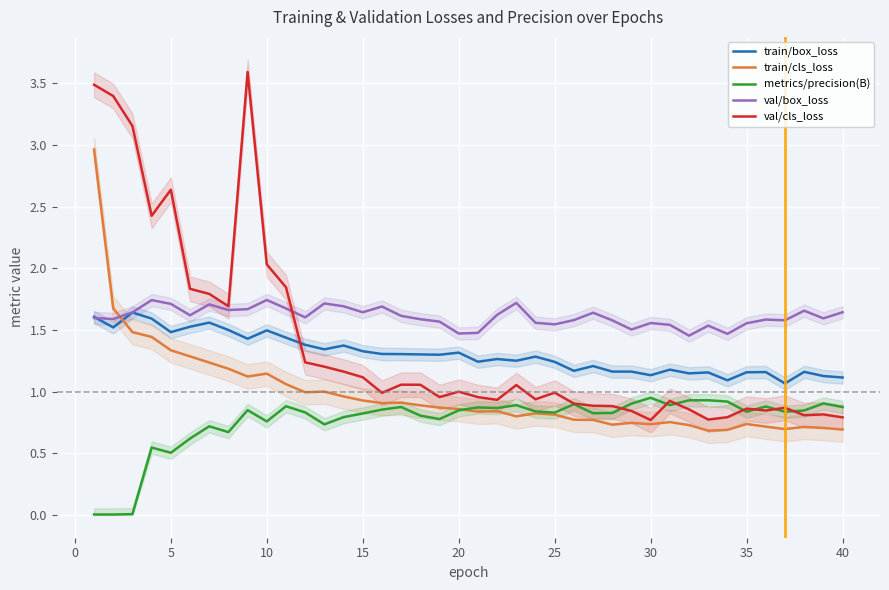

True or false: train/cls_loss and train/box_loss intersect in this chart.

True